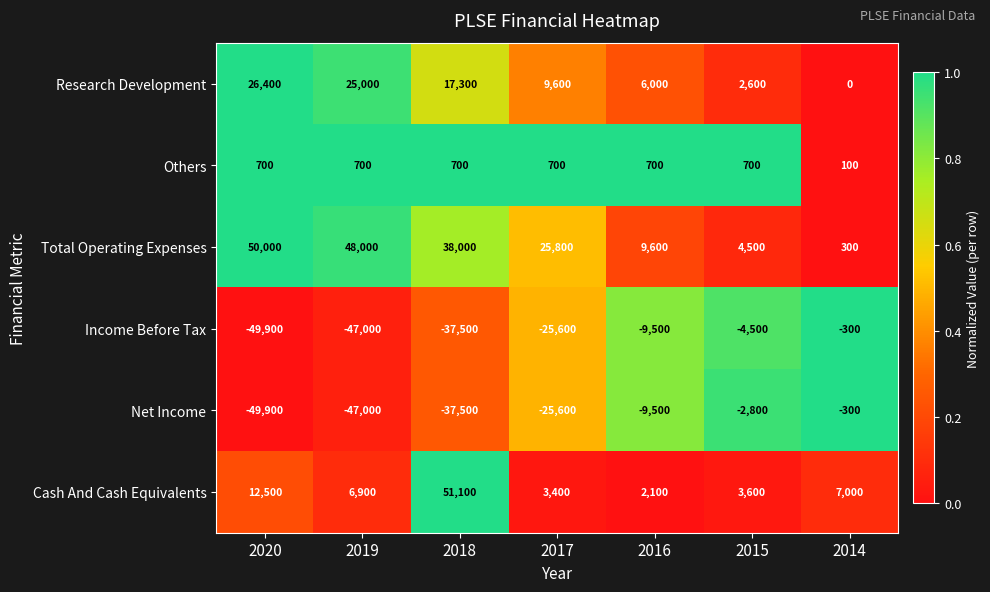

What is the difference between the maximum and minimum values in the Total Operating Expenses series?

49700